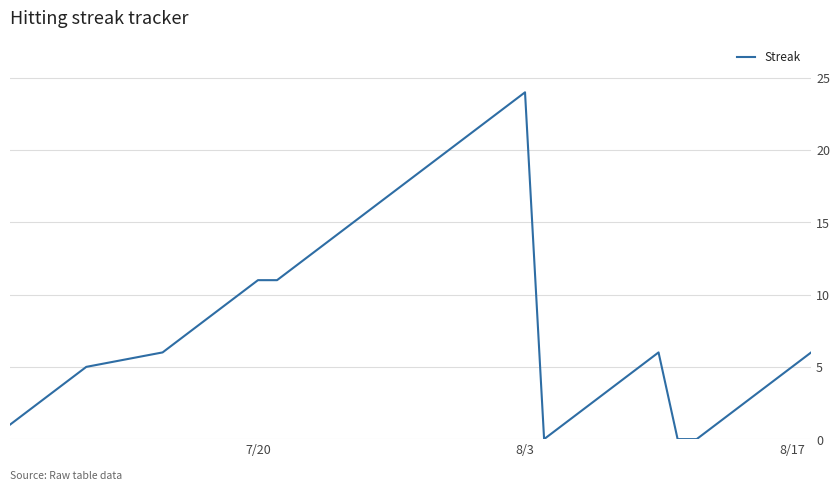

What is the difference between the maximum and minimum values?

24